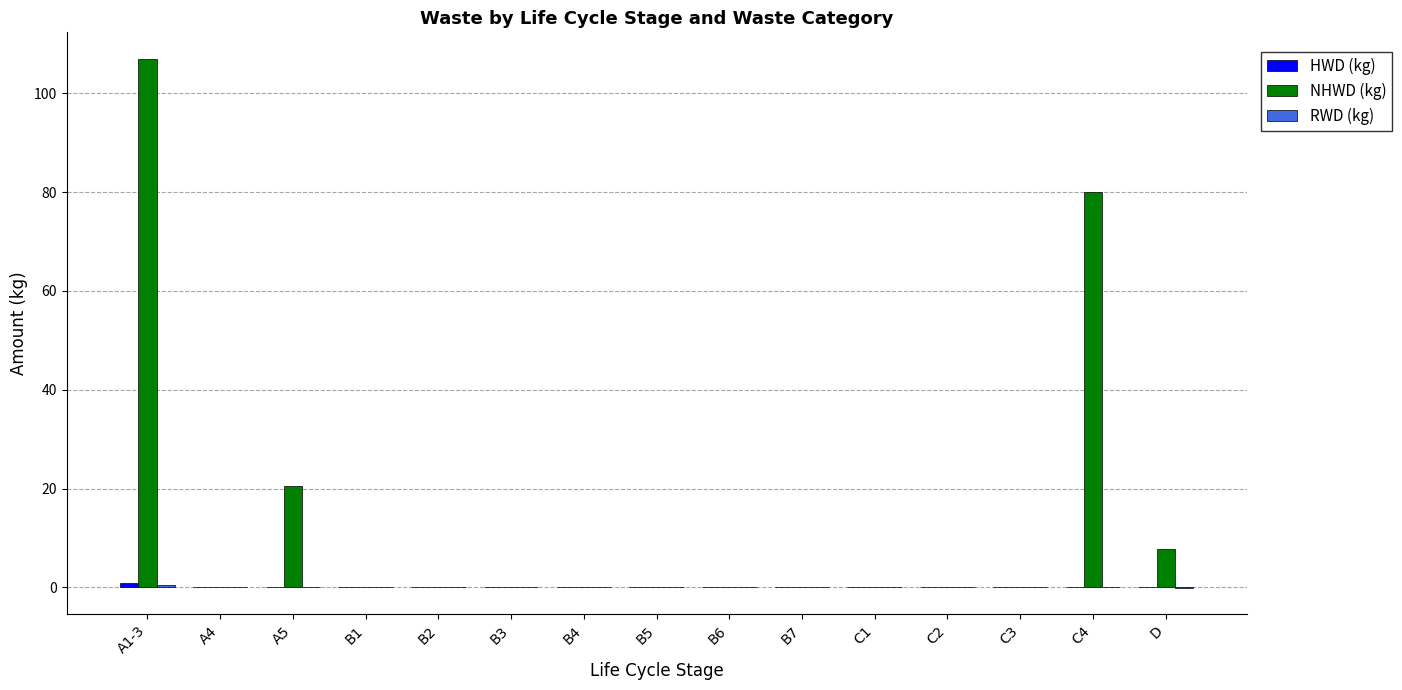

Count the number of data series in this chart.

3